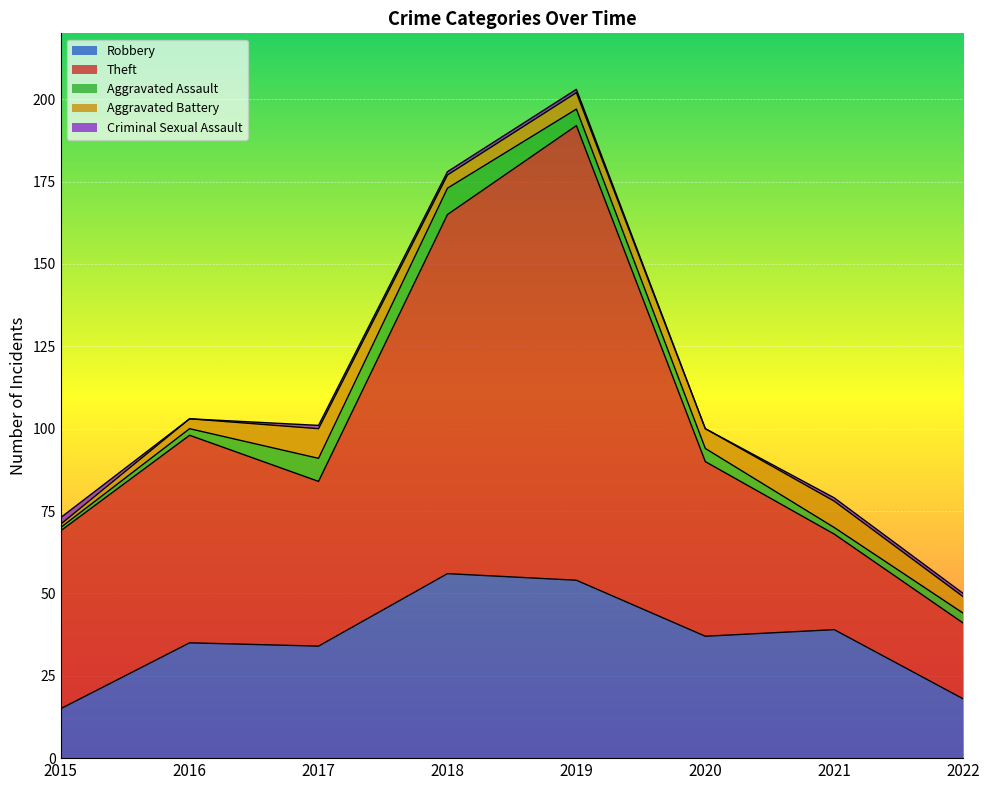

True or false: Criminal Sexual Assault and Theft cross at least once.

False